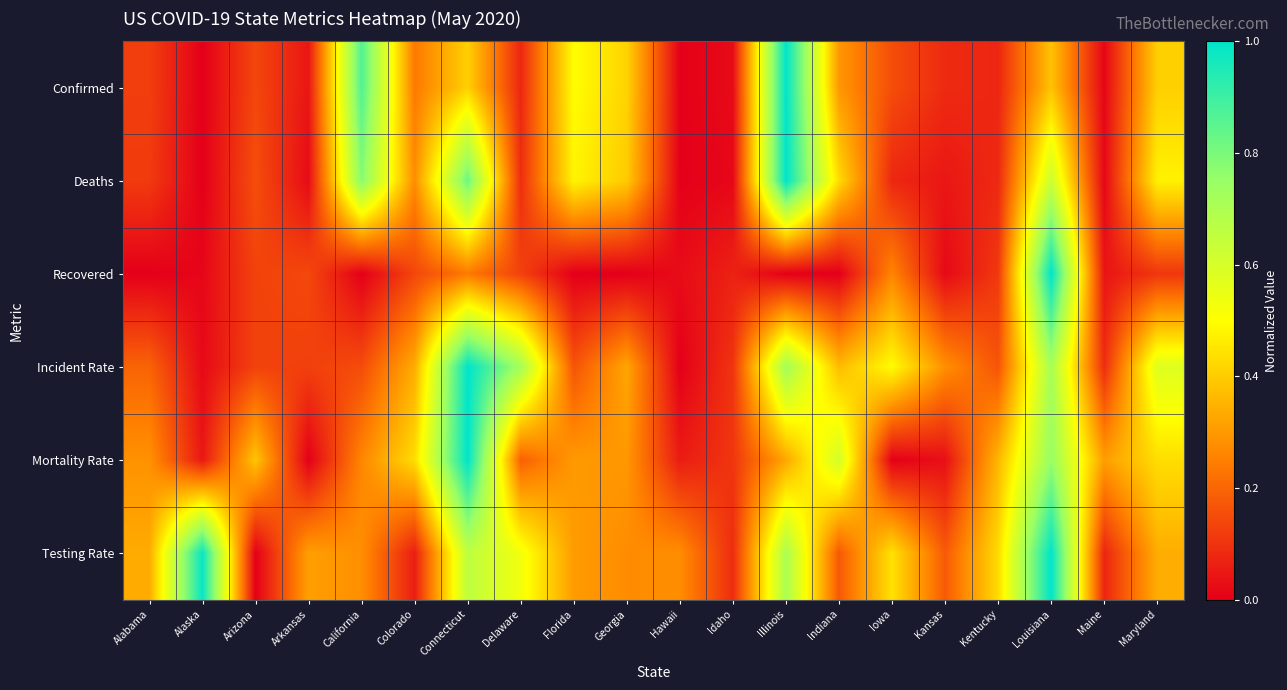

Reading left to right, what are all the values shown in this chart?

Confirmed: Alabama=0.1	Alaska=0.0	Arizona=0.1	Arkansas=0.0	California=0.9	Colorado=0.2	Connecticut=0.4	Delaware=0.1	Florida=0.5	Georgia=0.4	Hawaii=0.0	Idaho=0.0	Illinois=1.0	Indiana=0.3	Iowa=0.2	Kansas=0.1	Kentucky=0.1	Louisiana=0.4	Maine=0.0	Maryland=0.4
Deaths: Alabama=0.1	Alaska=0.0	Arizona=0.2	Arkansas=0.0	California=0.8	Colorado=0.3	Connecticut=0.8	Delaware=0.1	Florida=0.5	Georgia=0.4	Hawaii=0.0	Idaho=0.0	Illinois=1.0	Indiana=0.4	Iowa=0.1	Kansas=0.0	Kentucky=0.1	Louisiana=0.6	Maine=0.0	Maryland=0.5
Recovered: Alabama=0.0	Alaska=0.0	Arizona=0.1	Arkansas=0.1	California=0.0	Colorado=0.1	Connecticut=0.2	Delaware=0.1	Florida=0.0	Georgia=0.0	Hawaii=0.0	Idaho=0.1	Illinois=0.0	Indiana=0.0	Iowa=0.3	Kansas=0.0	Kentucky=0.1	Louisiana=1.0	Maine=0.0	Maryland=0.1
Incident Rate: Alabama=0.2	Alaska=0.0	Arizona=0.1	Arkansas=0.1	California=0.2	Colorado=0.3	Connecticut=1.0	Delaware=0.7	Florida=0.2	Georgia=0.3	Hawaii=0.0	Idaho=0.1	Illinois=0.7	Indiana=0.4	Iowa=0.5	Kansas=0.3	Kentucky=0.2	Louisiana=0.7	Maine=0.1	Maryland=0.6
Mortality Rate: Alabama=0.3	Alaska=0.0	Arizona=0.4	Arkansas=0.0	California=0.3	Colorado=0.4	Connecticut=1.0	Delaware=0.2	Florida=0.3	Georgia=0.3	Hawaii=0.1	Idaho=0.1	Illinois=0.3	Indiana=0.6	Iowa=0.0	Kansas=0.0	Kentucky=0.4	Louisiana=0.7	Maine=0.3	Maryland=0.4
Testing Rate: Alabama=0.3	Alaska=1.0	Arizona=0.0	Arkansas=0.3	California=0.3	Colorado=0.1	Connecticut=0.7	Delaware=0.5	Florida=0.3	Georgia=0.3	Hawaii=0.3	Idaho=0.1	Illinois=0.7	Indiana=0.2	Iowa=0.4	Kansas=0.2	Kentucky=0.4	Louisiana=1.0	Maine=0.1	Maryland=0.3